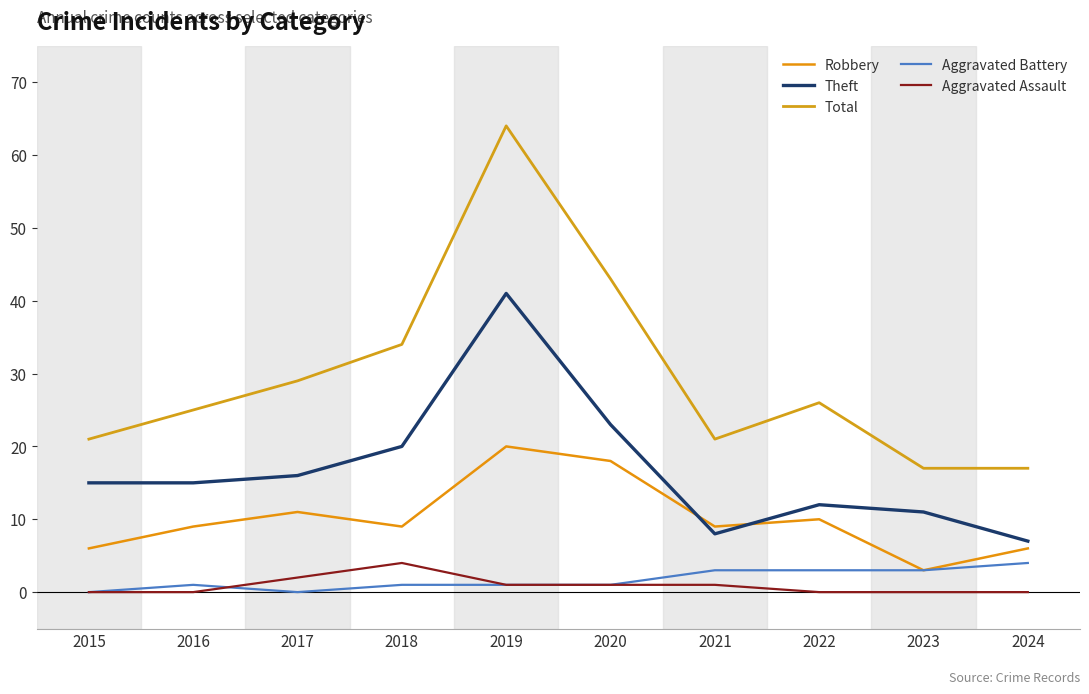

What is the average value of the Aggravated Battery series?

2